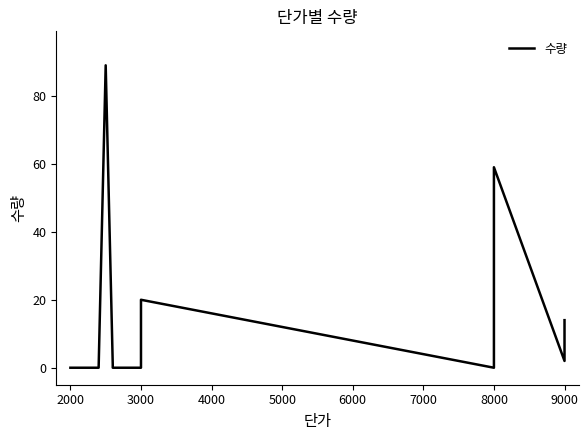

How many points are lower than both their immediate neighbors (excluding endpoints)?

1